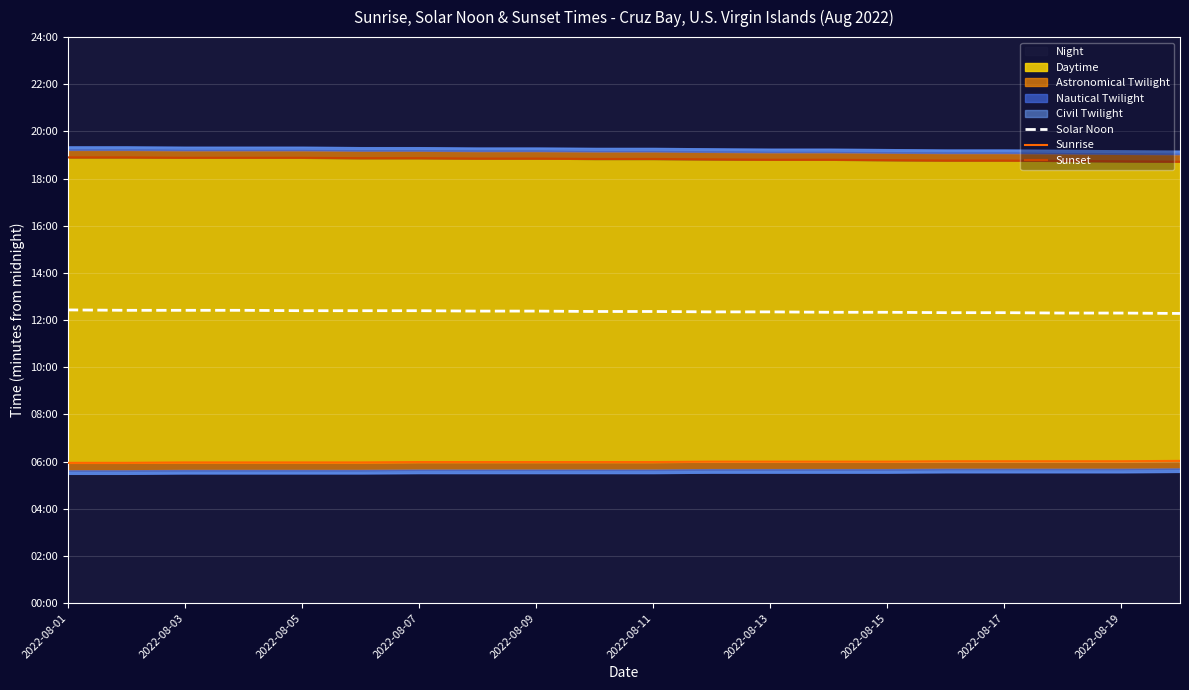

Between 2022-08-01 and 2022-08-05, which is larger?

2022-08-01